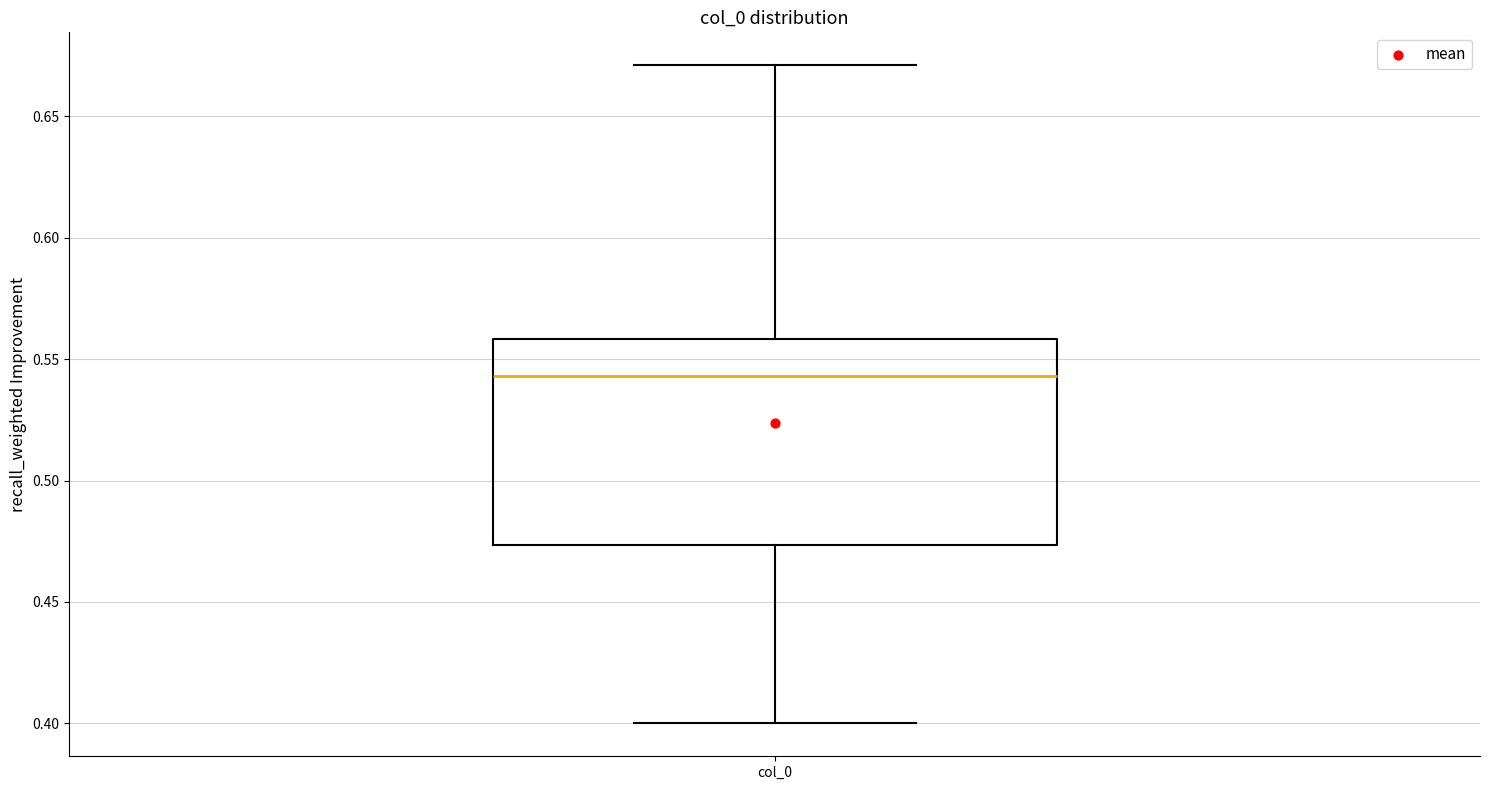

Read this box plot against the y-axis: the position of the median line, the range covered by the box, and the ends of both whiskers. The values are not printed on the chart, so give them approximately, as read against the axis.

median 0.545, box 0.475 to 0.560, whiskers 0.400 to 0.670